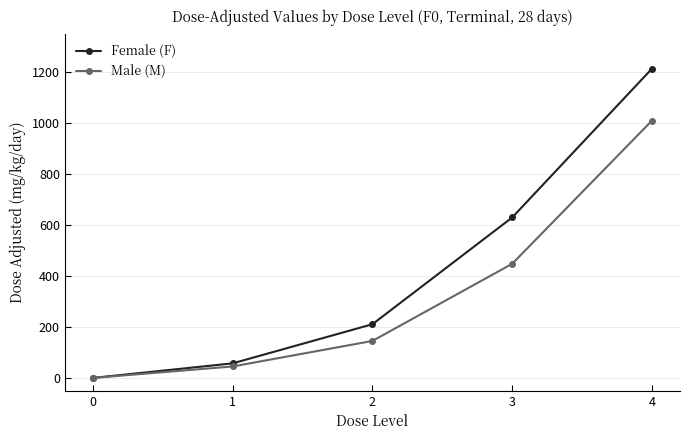

At 2, list the series in order from largest to smallest.

Female (F), Male (M)